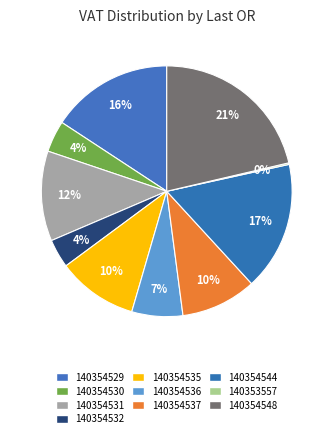

Rank the categories by value from lowest to highest.

140353557, 140354532, 140354530, 140354536, 140354537, 140354535, 140354531, 140354529, 140354544, 140354548